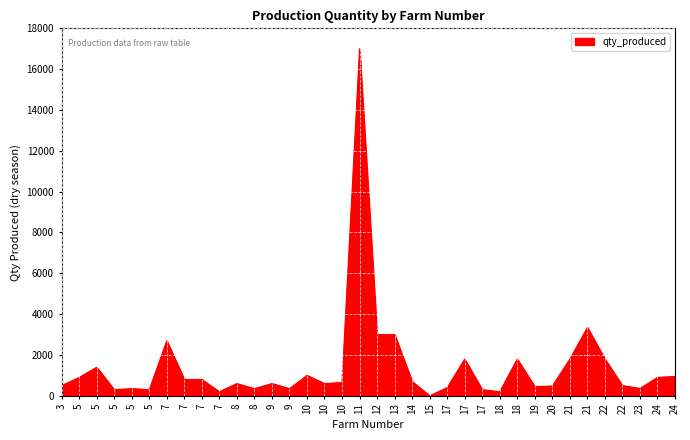

Between 5 and 9, which is larger?

5